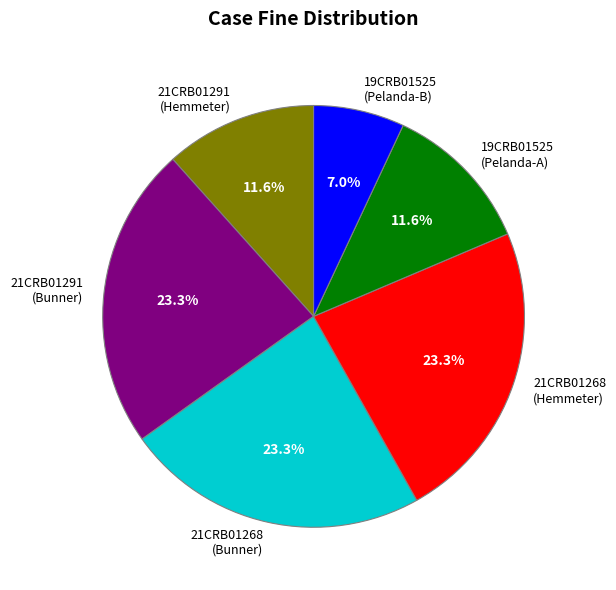

Is there any slice that represents more than half of the pie?

No